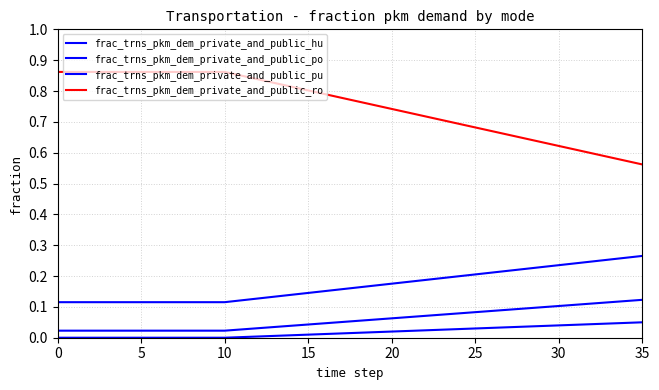

Is this an area chart (filled region under the line)?

No